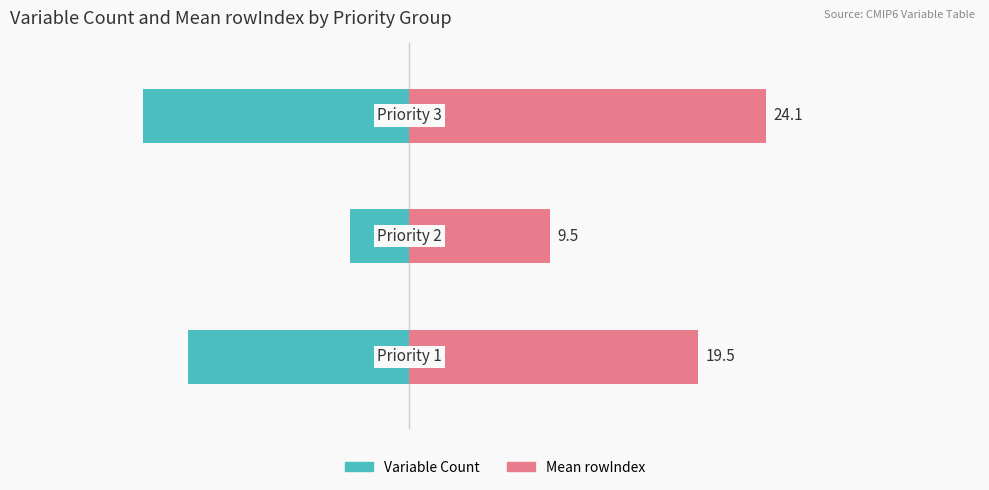

How many Variable Count values are between -18 and -4?

3